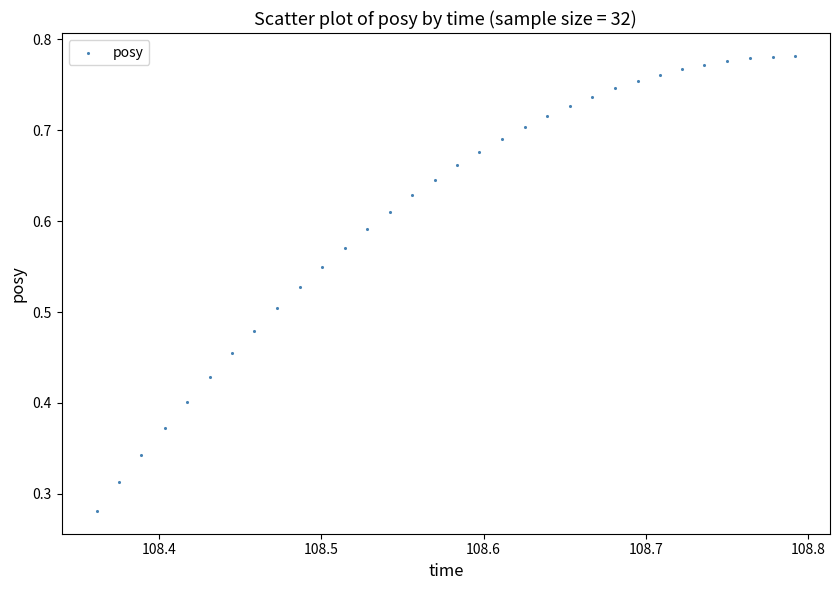

How many data points are displayed?

32